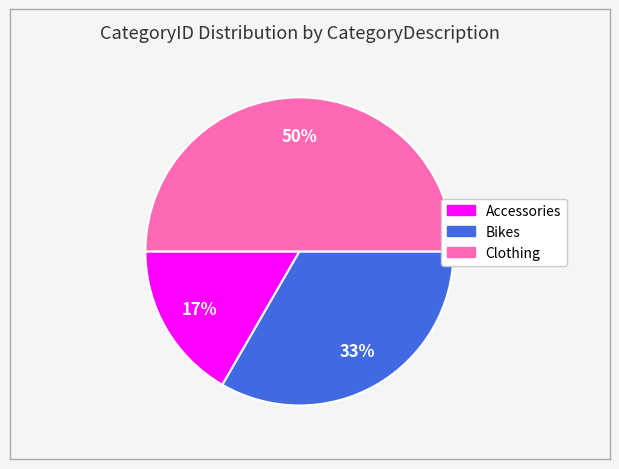

Is Accessories the majority of the pie?

No